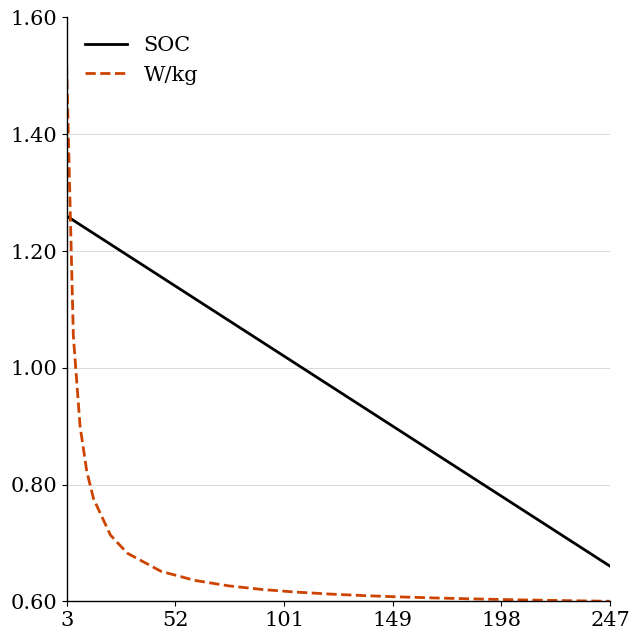

True or false: W/kg and SOC intersect in this chart.

True